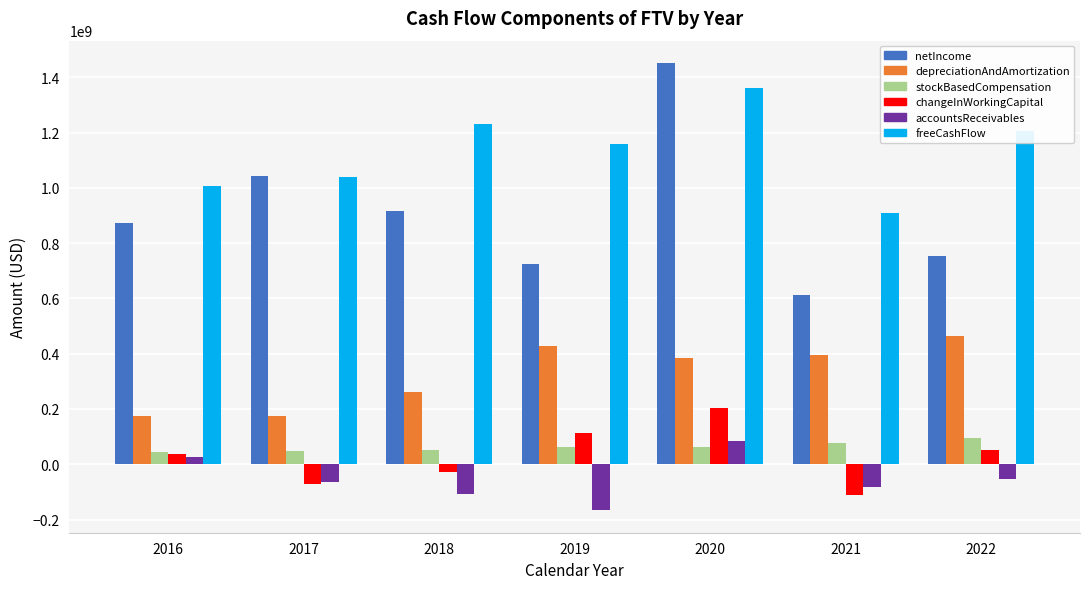

Is the value of changeInWorkingCapital at 2021 greater than the value of stockBasedCompensation at 2019?

No